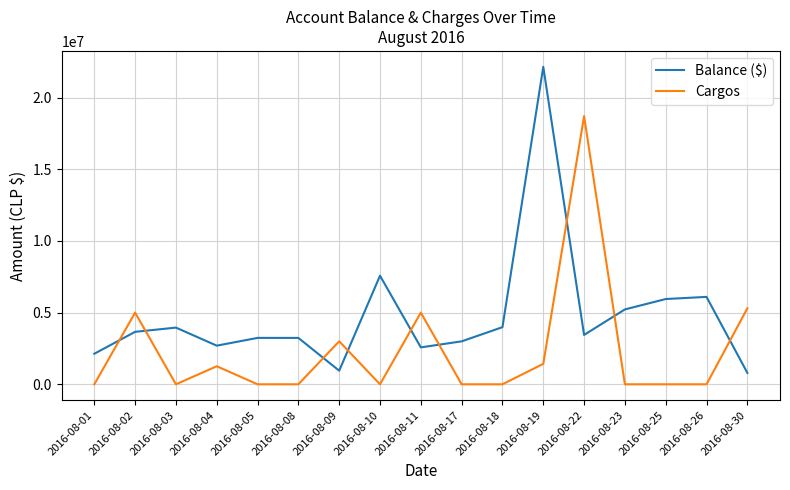

Which label corresponds to the largest value in the chart?

2016-08-19